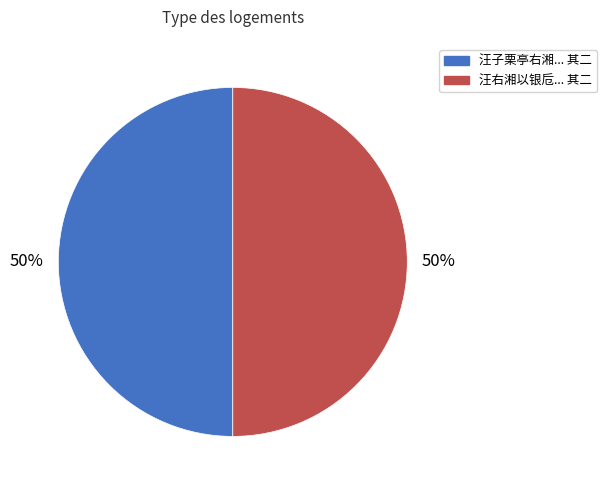

How many slices are in this pie chart?

2